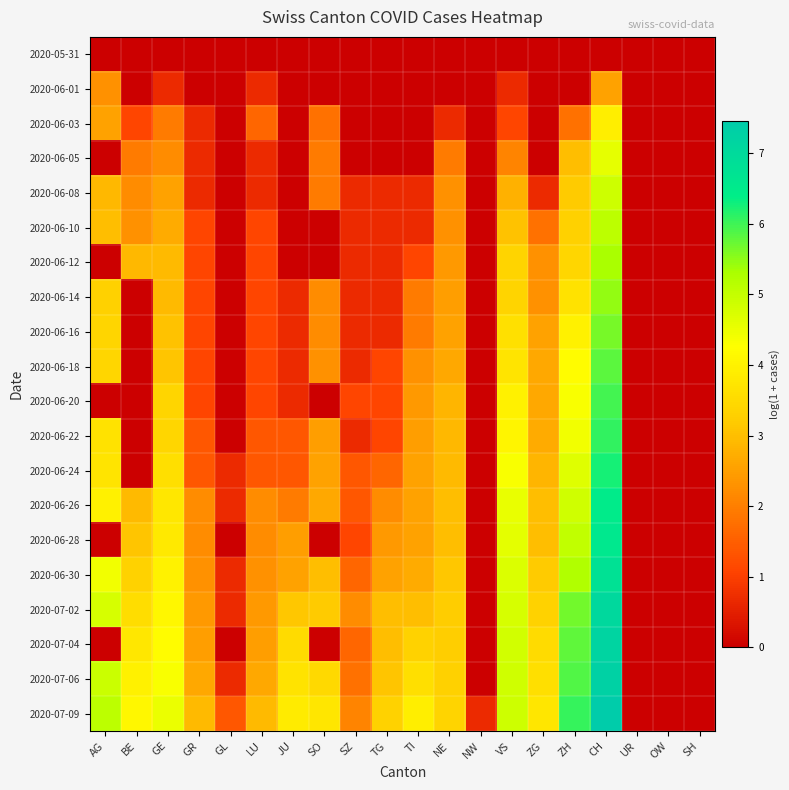

Which series has the largest range (max minus min)?

2020-07-09